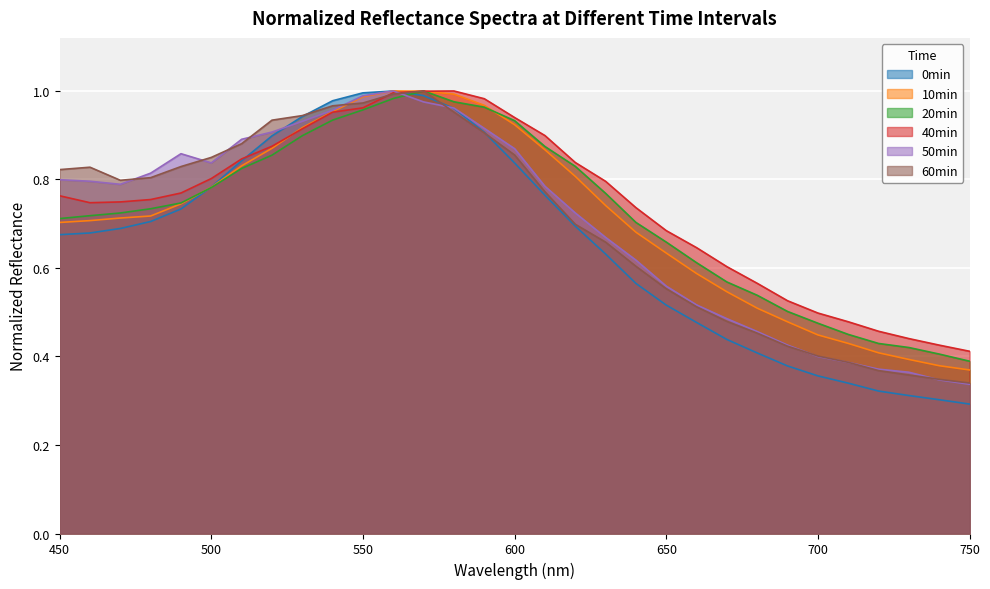

What are all the series names shown in the legend?

0min, 10min, 20min, 40min, 50min, 60min